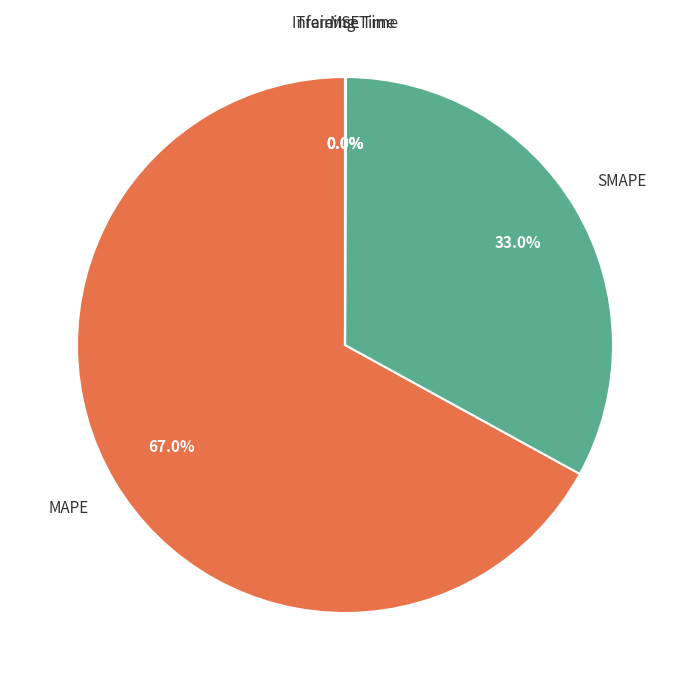

How much of the chart is everything except SMAPE?

67.0%